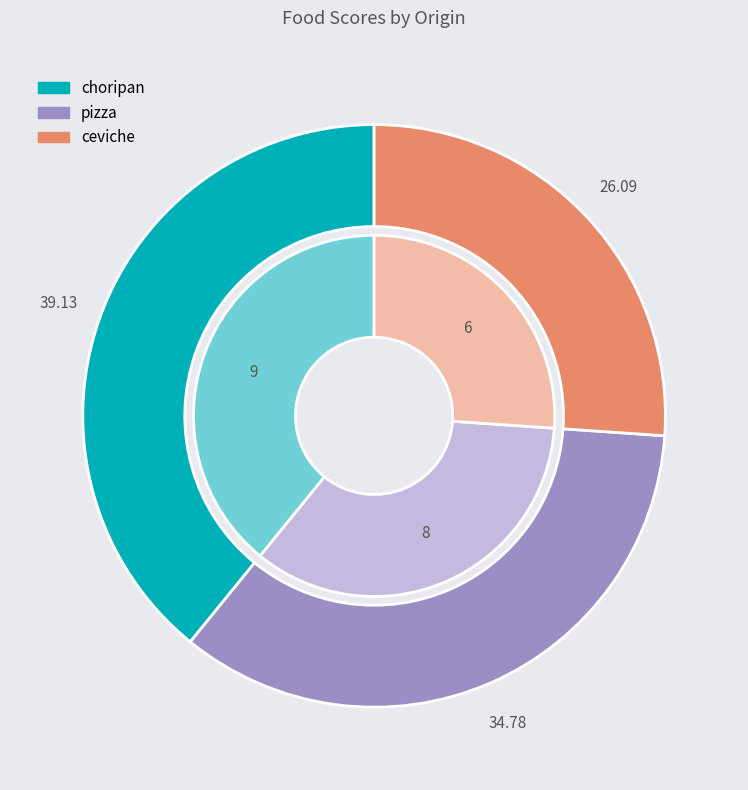

Rank the categories by value from highest to lowest.

choripan, pizza, ceviche